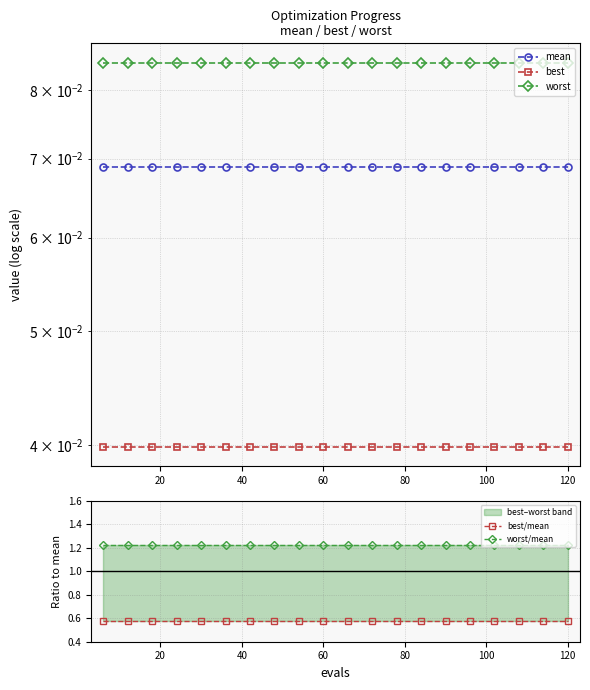

True or false: best/mean and worst/mean cross at least once.

False